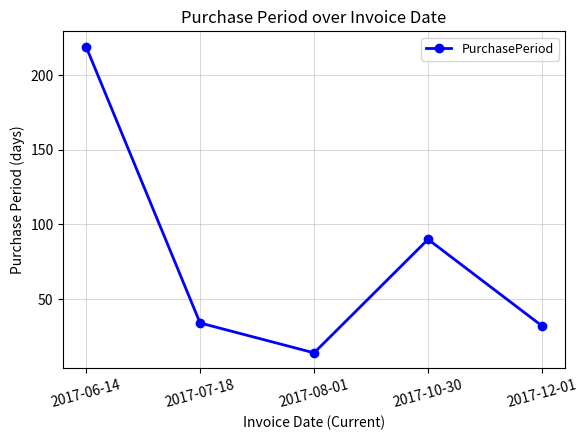

Reading left to right, extract all data points from this chart.

219	34	14	90	32